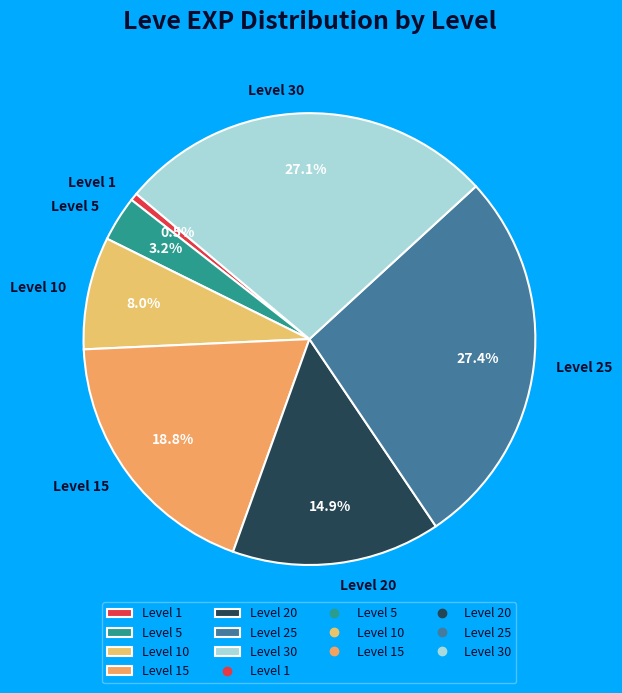

Which has a higher value, Level 10 or Level 20?

Level 20